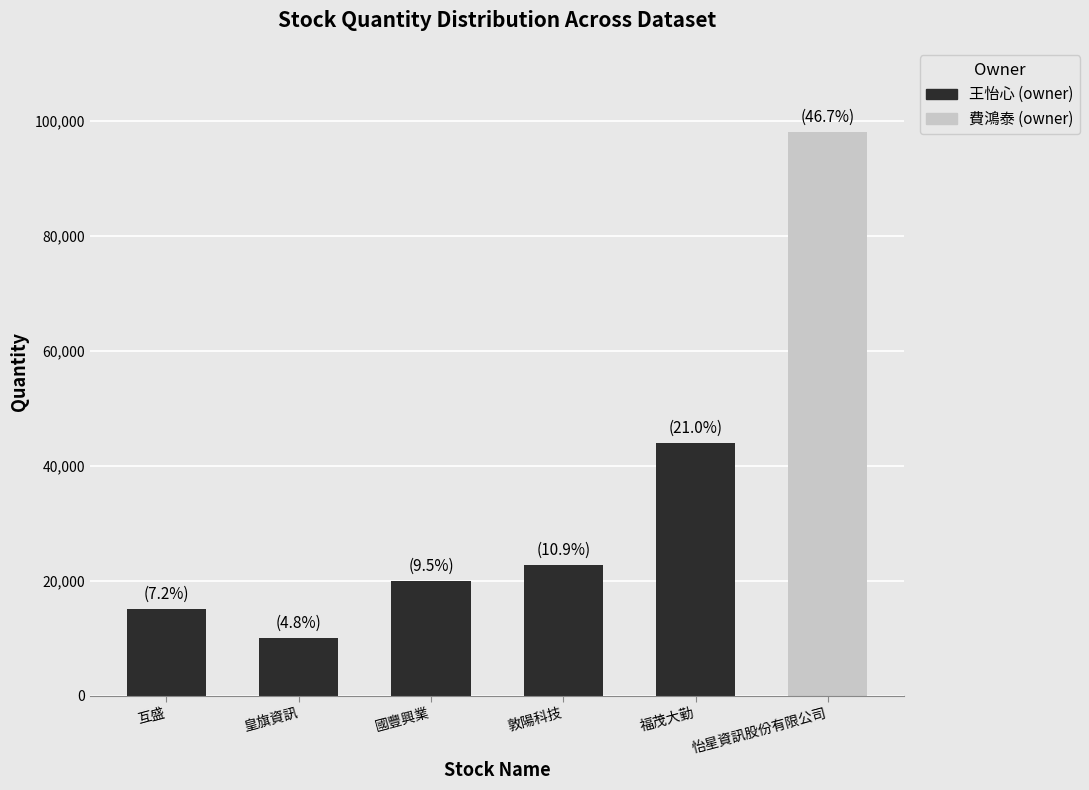

List the labels in order of value, largest first.

怡星資訊股份有限公司, 福茂大勤, 敦陽科技, 國豐興業, 互盛, 皇旗資訊